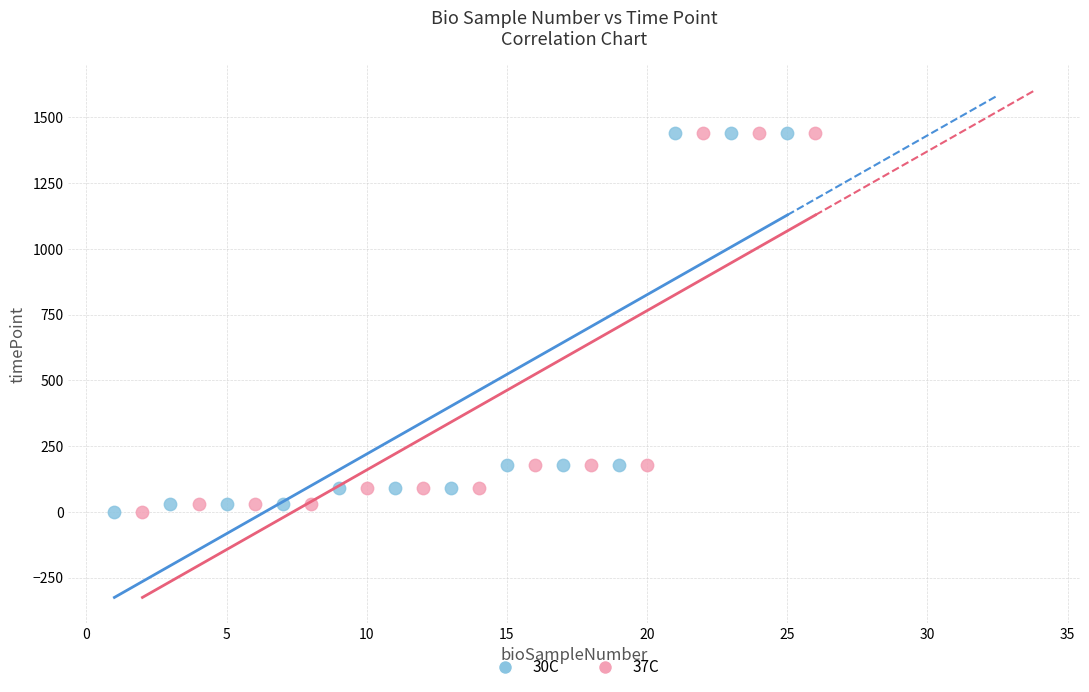

What are all the series names shown in the legend?

30C, 37C